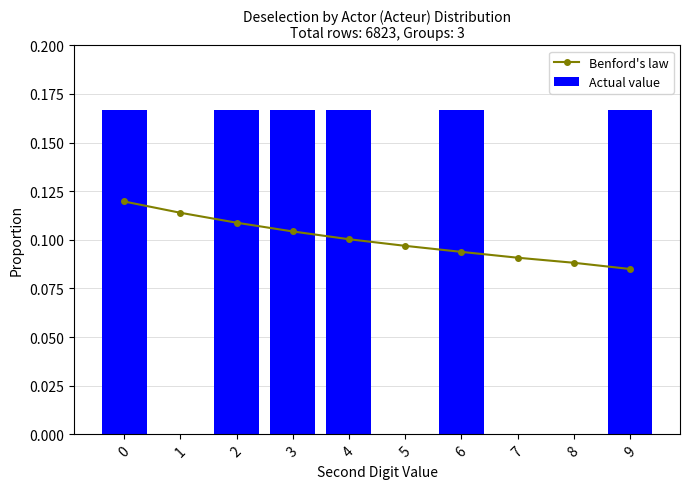

What is the value of the Actual value bar at the 4th from the left?

0.2